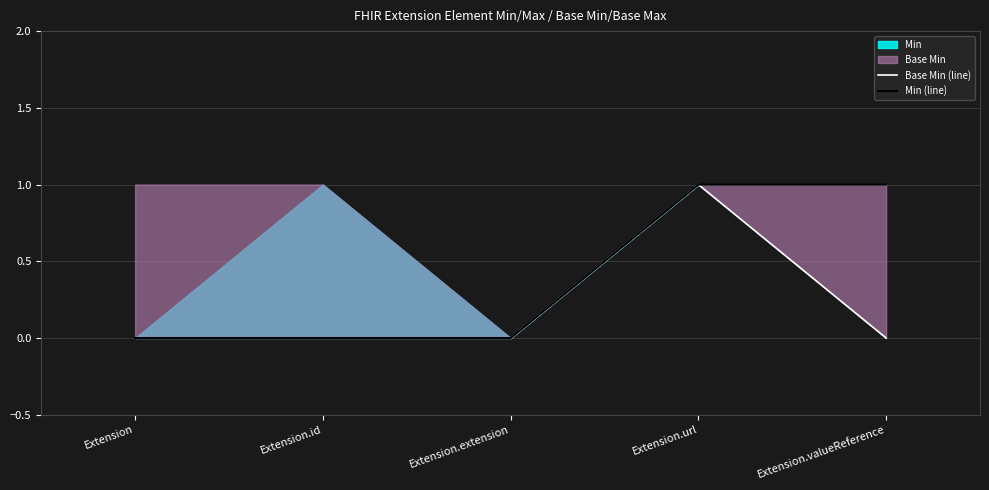

What position from the right is Extension.id?

4